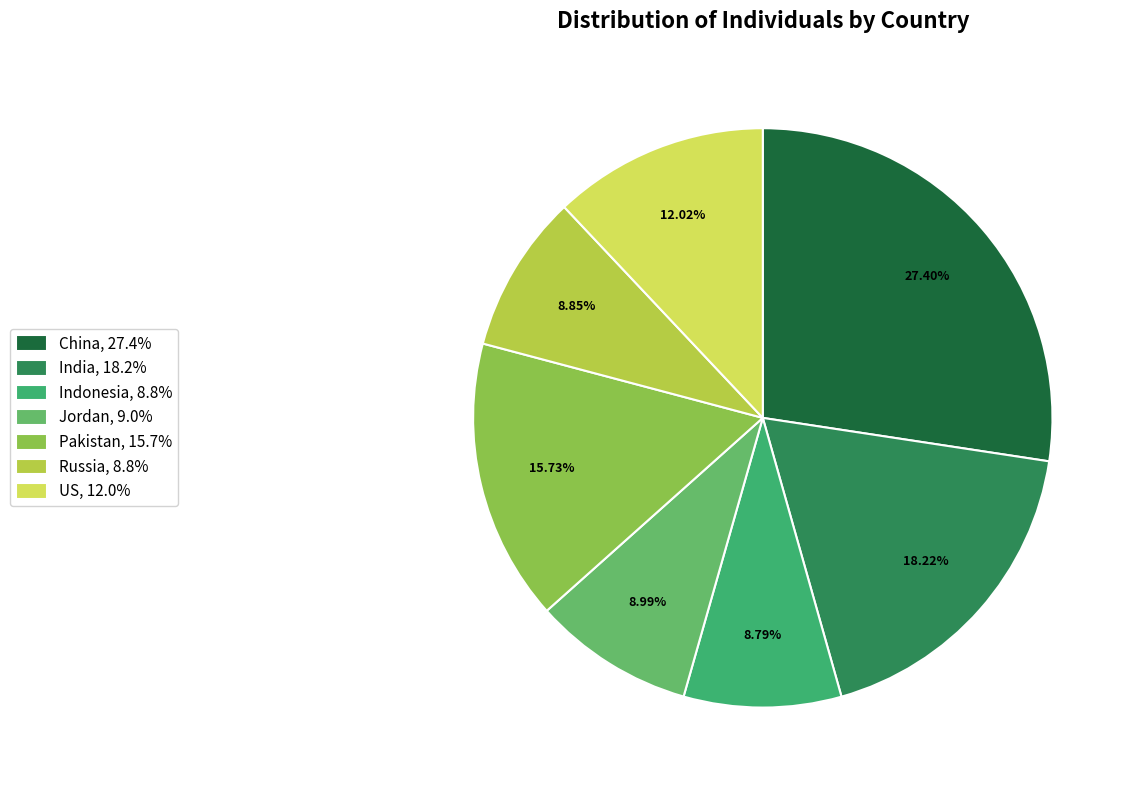

To the nearest percent, what portion does Russia represent?

9%